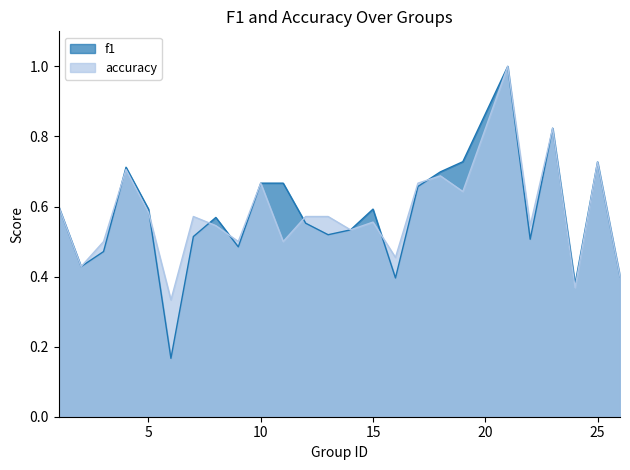

What is the value of the accuracy point at the 23rd from the left?

0.4